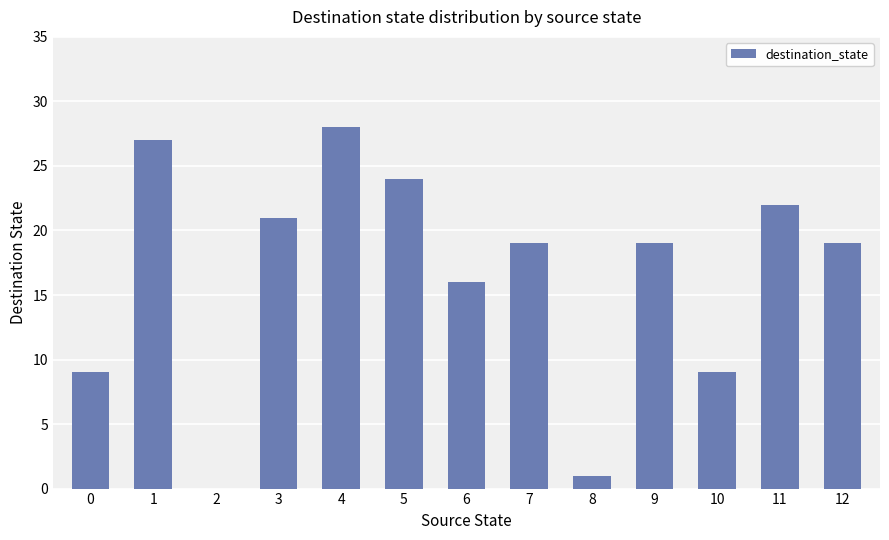

Does the chart contain stacked bars?

No